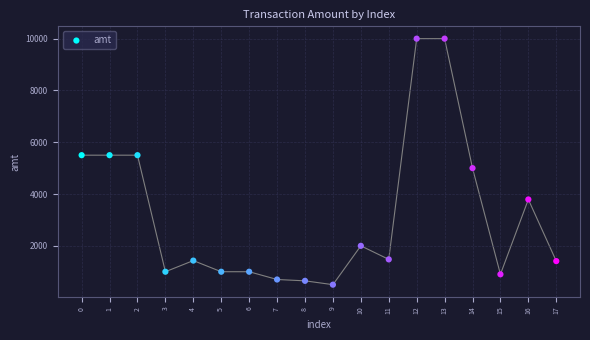

What is the range of Y values (max minus min)?

9500.0